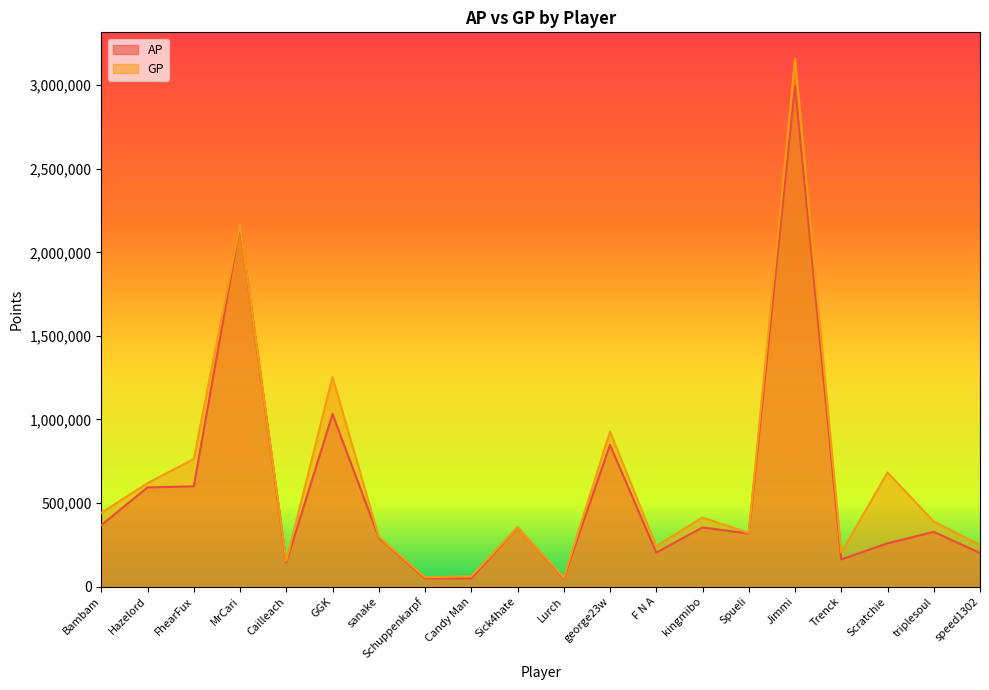

True or false: GP and AP cross at least once.

False